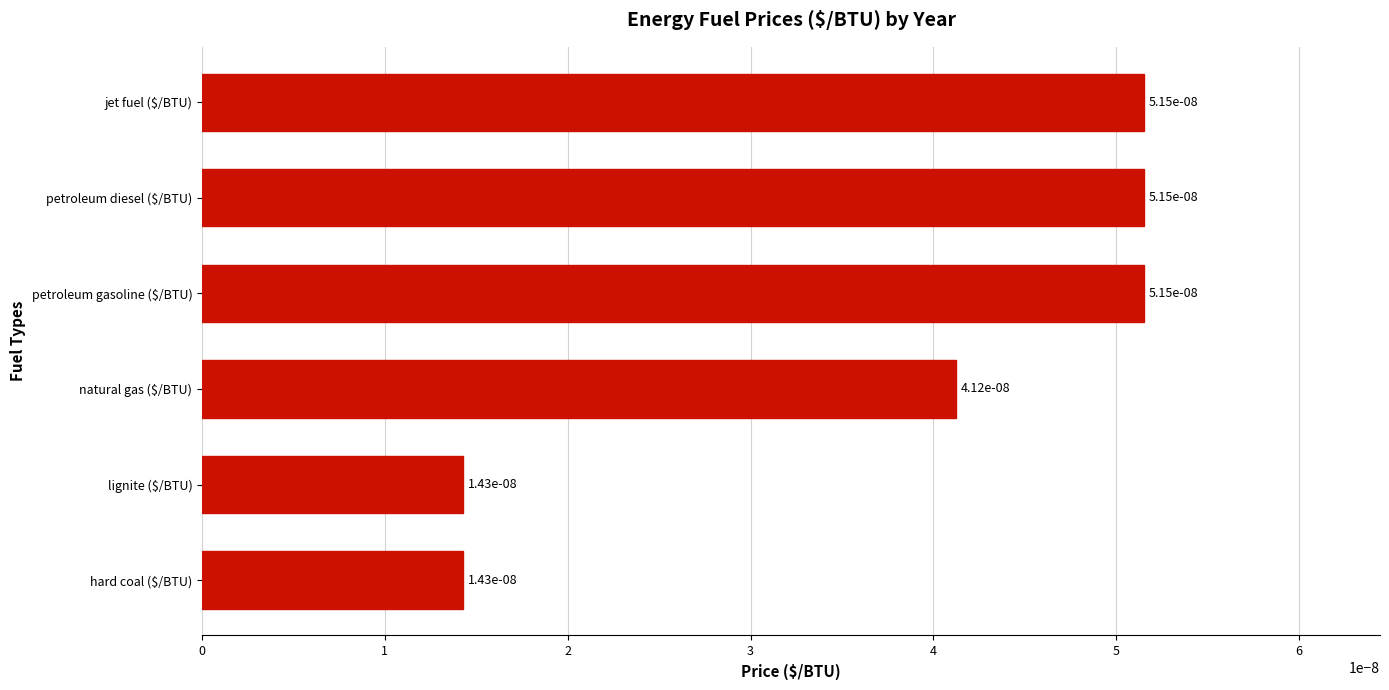

Are the bars horizontal?

Yes